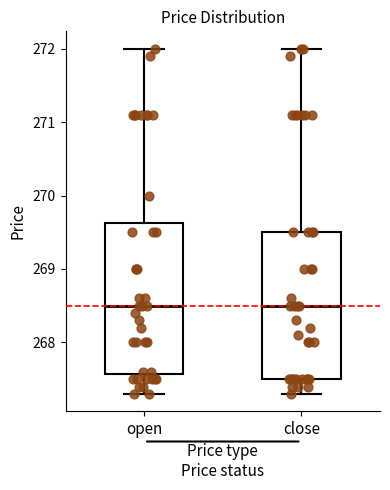

Where does the median line of the box for close sit on the y-axis? The values are not printed on the chart, so give them approximately, as read against the axis.

268.5